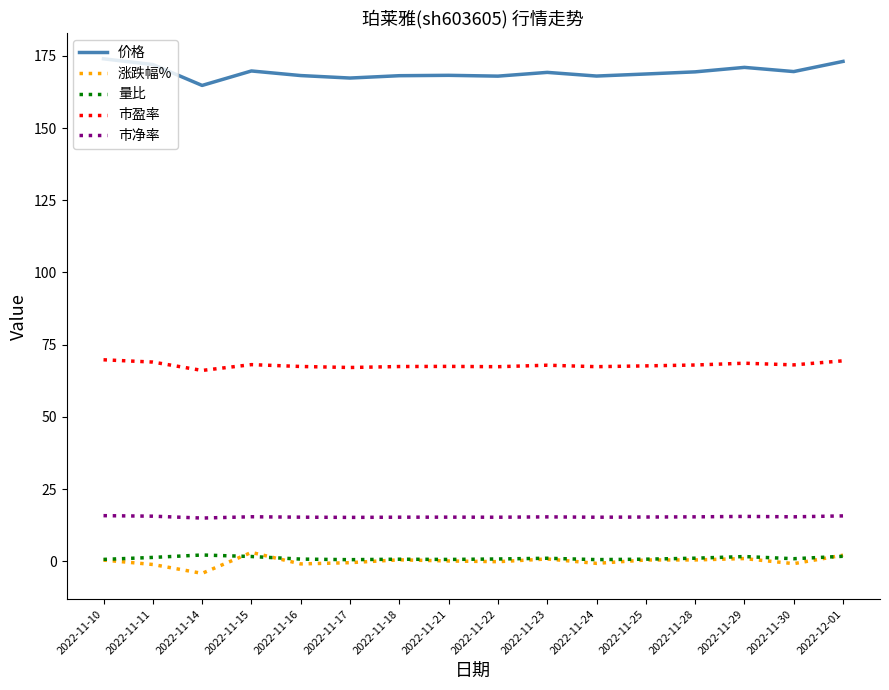

What is the difference between the highest and lowest values at 2022-11-28?

169.0